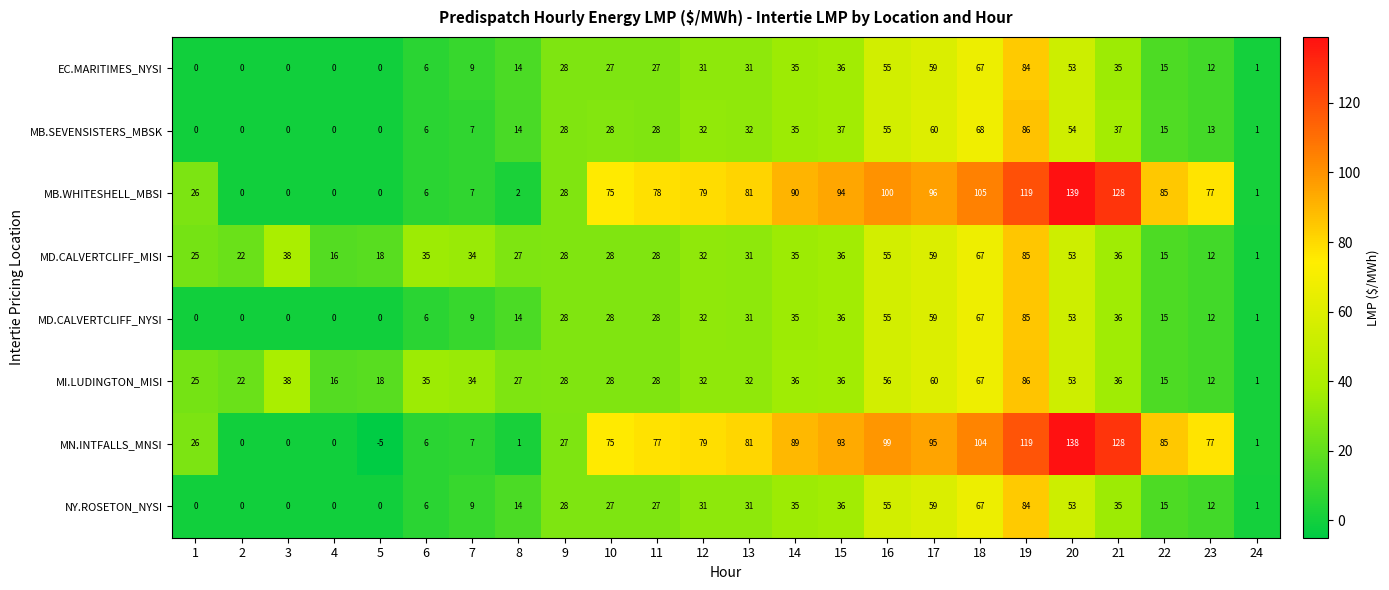

What is the difference between the second highest and second lowest values in the NY.ROSETON_NYSI series?

67